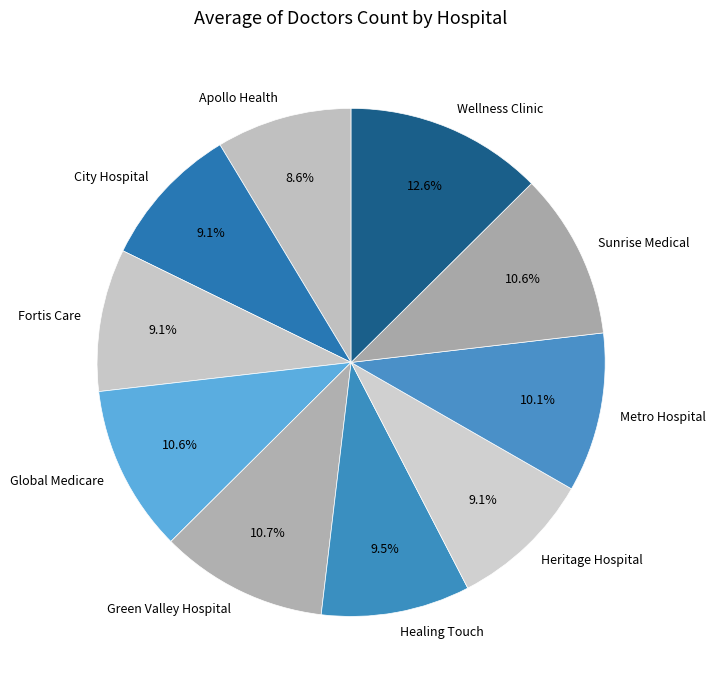

How many segments does this pie chart have?

10